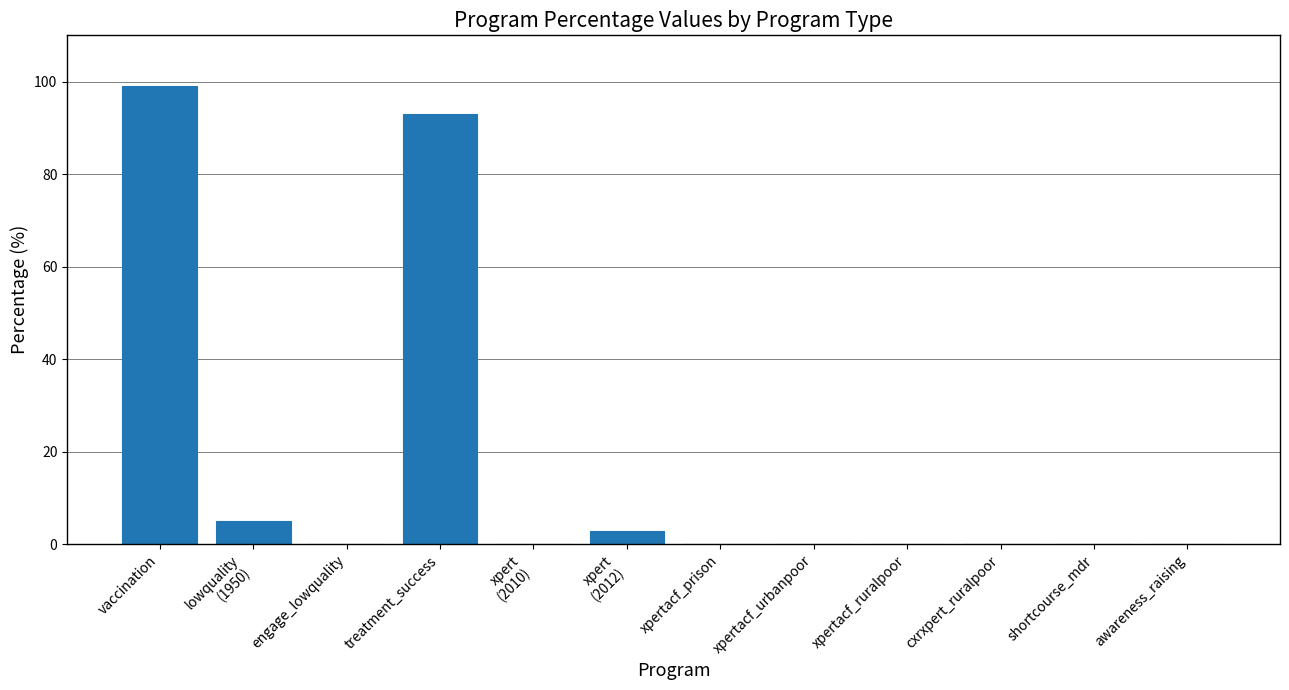

Which has a higher value, treatment_success or xpertacf_prison?

treatment_success